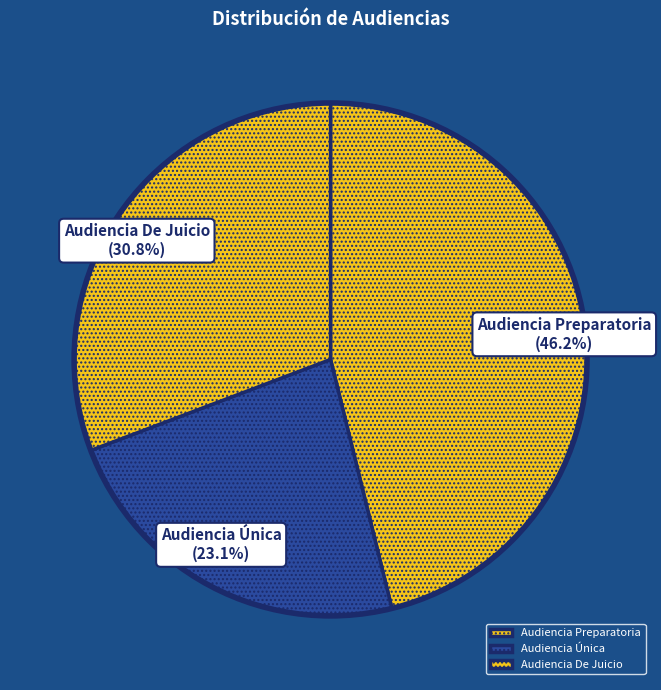

Does any single category account for the majority?

No